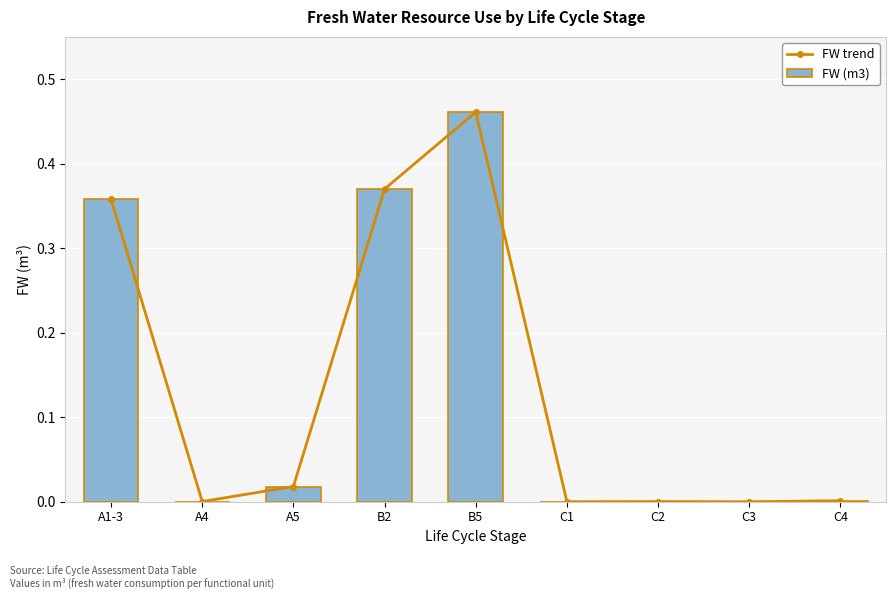

Reading left to right, what are all the values shown in this chart?

FW trend: A1-3=0.4	A4=0.0	A5=0.0	B2=0.4	B5=0.5	C1=0.0	C2=0.0	C3=0.0	C4=0.0
FW (m3): A1-3=0.4	A4=0.0	A5=0.0	B2=0.4	B5=0.5	C1=0.0	C2=0.0	C3=0.0	C4=0.0